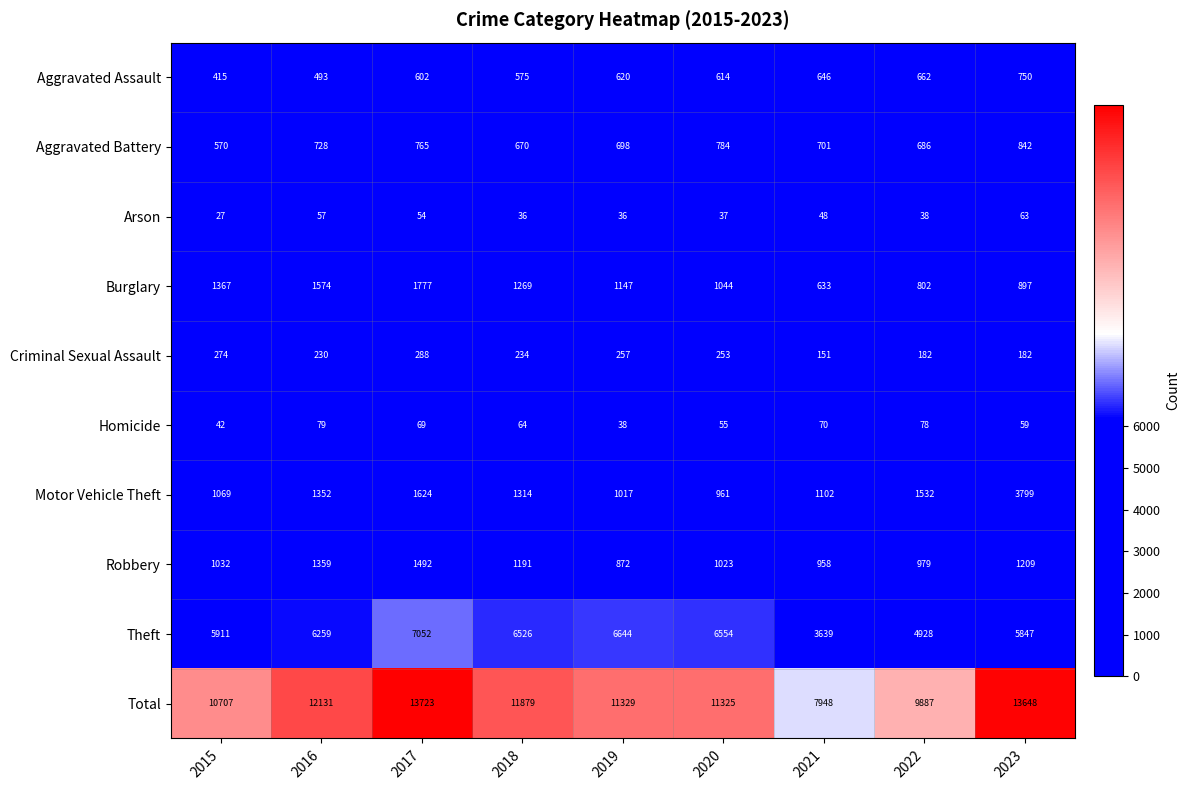

Which label corresponds to the largest value in the chart?

2017